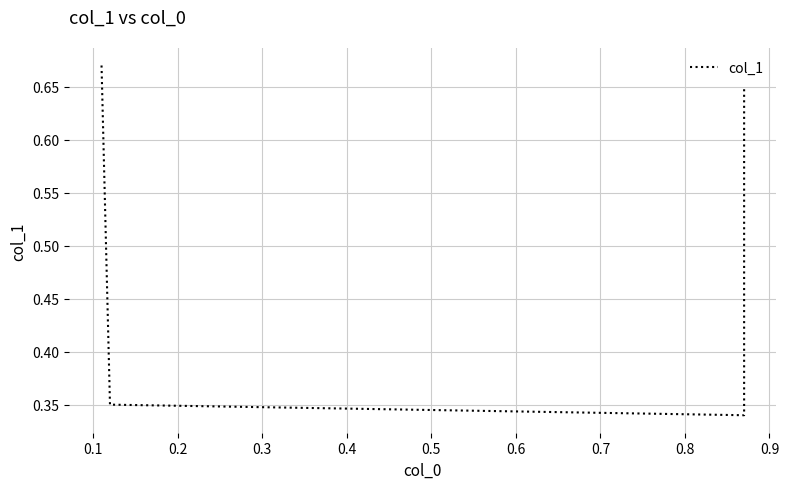

What is the value of the 4th point from the left?

0.7